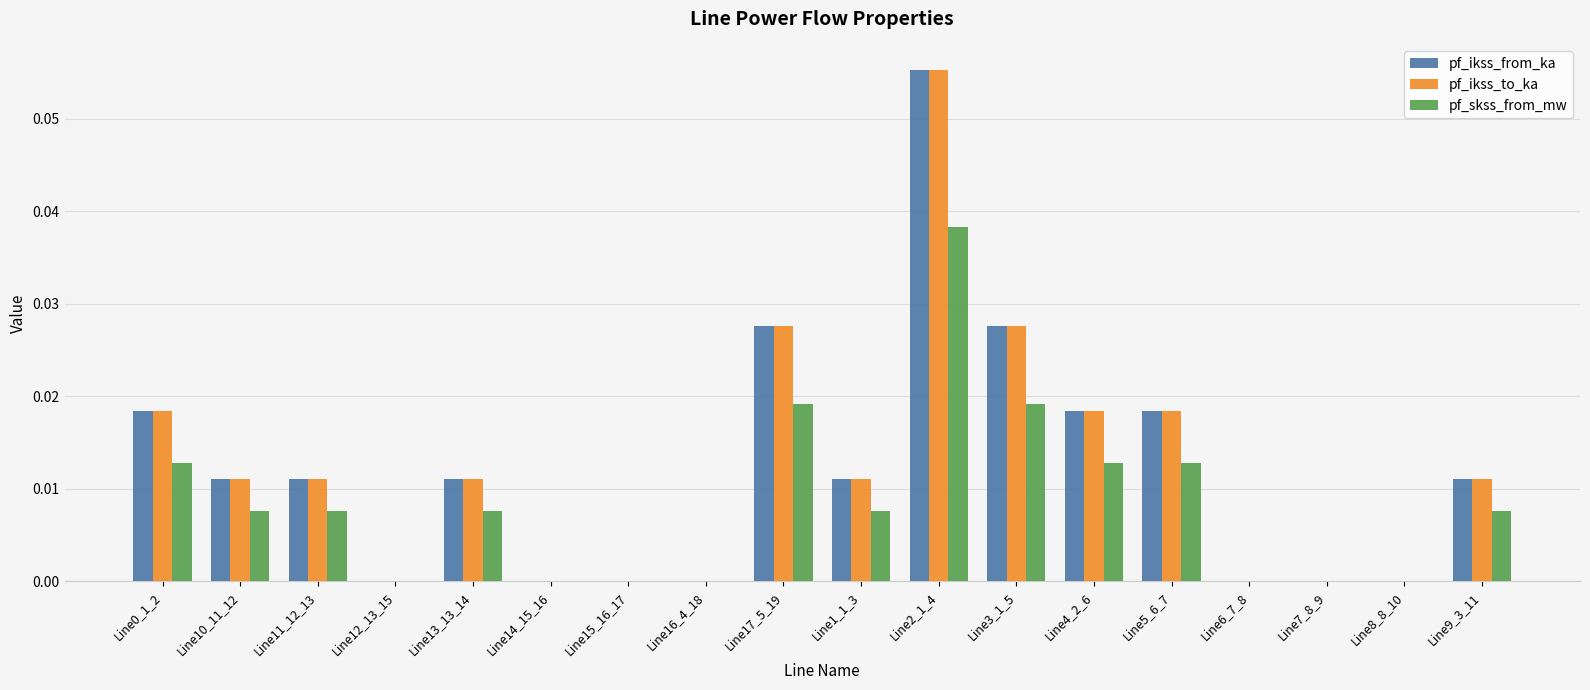

What are all the series names shown in the legend?

pf_ikss_from_ka, pf_ikss_to_ka, pf_skss_from_mw